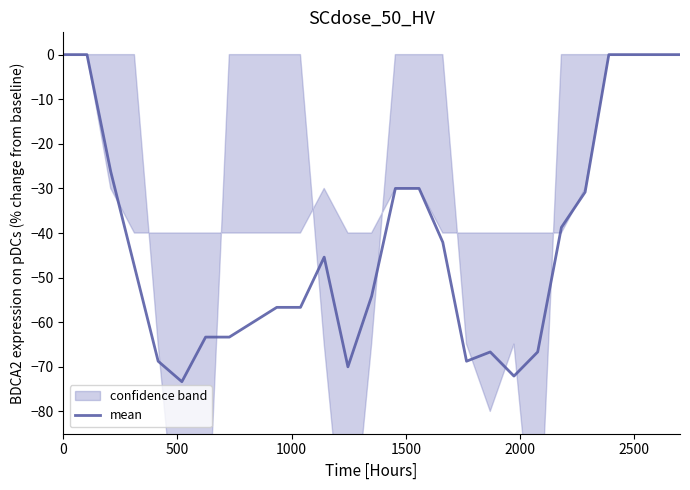

How many values are below zero?

21